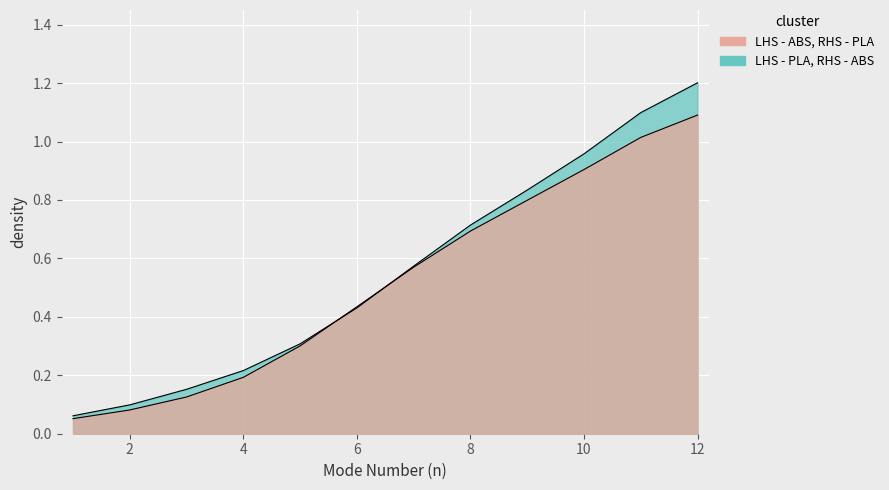

What are all the series names shown in the legend?

LHS - PLA, RHS - ABS, LHS - ABS, RHS - PLA